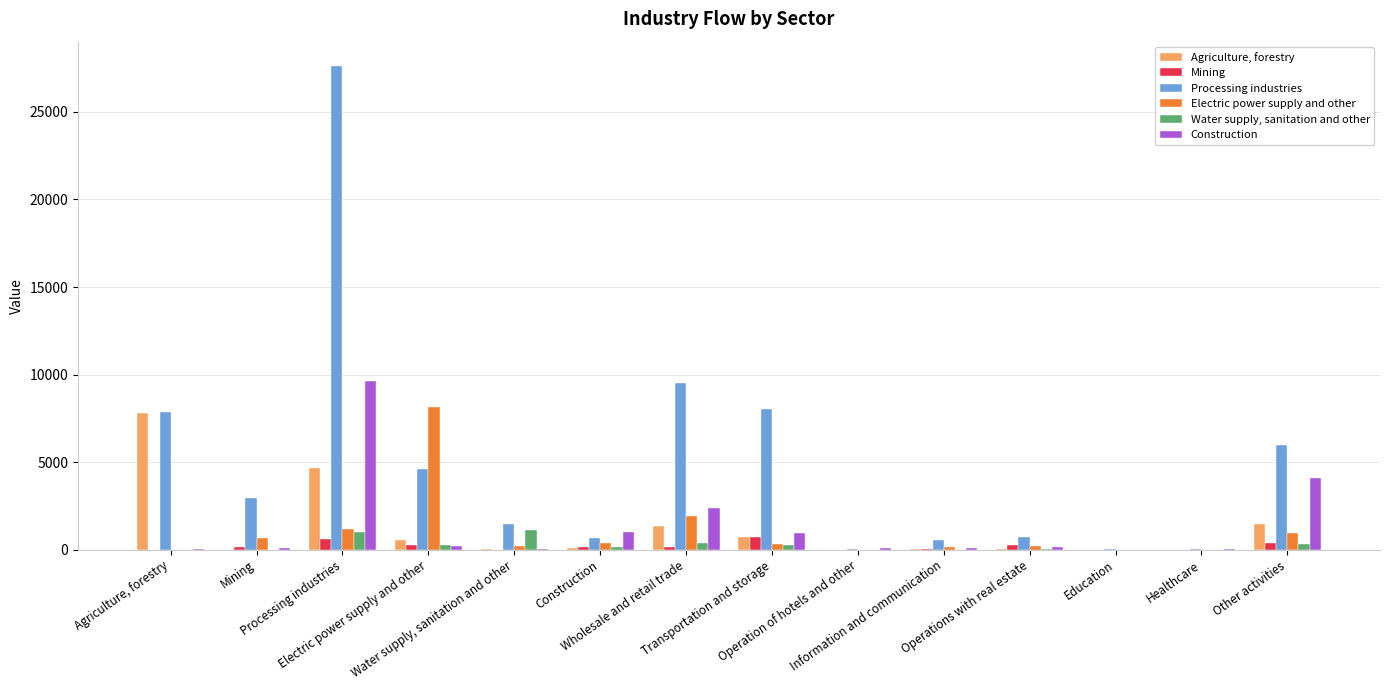

What is the maximum value shown in the chart?

27622.7